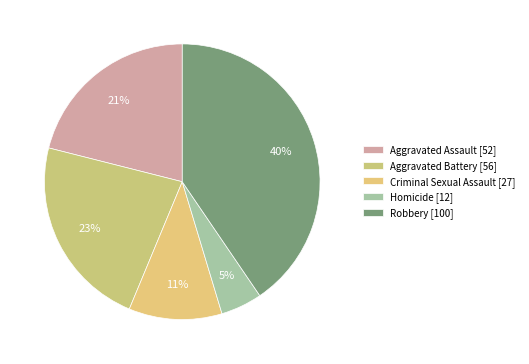

How many segments does this pie chart have?

5